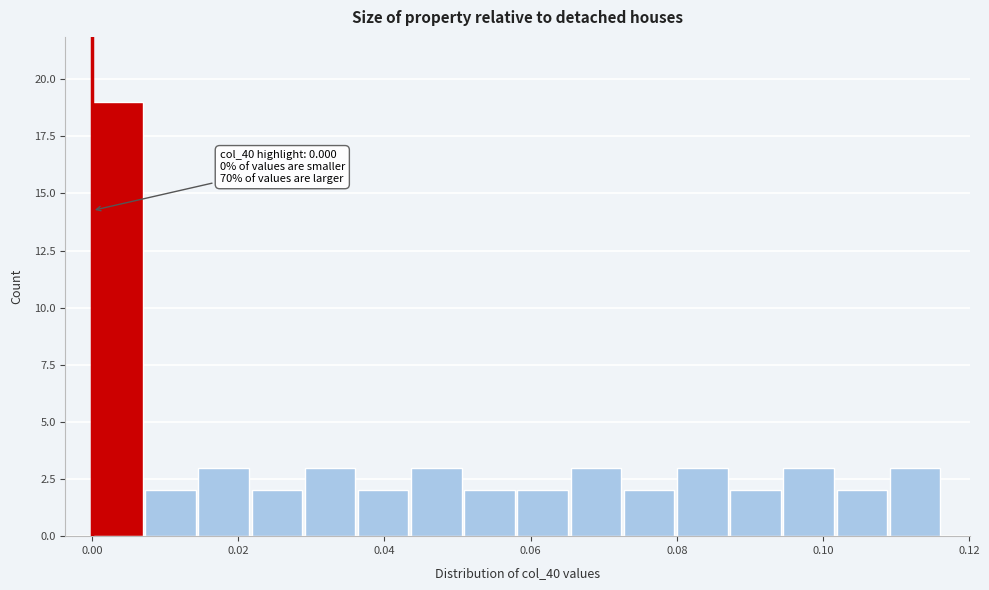

Read against the x-axis, roughly where is the centre of the tallest bar?

0.004